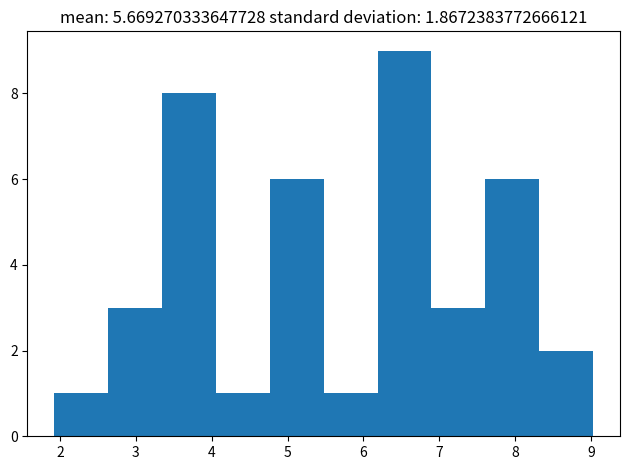

How tall is the bar that spans 4.8 to 5.5 on the x-axis? Neither the bar edges nor the heights are printed on the chart, so give them approximately, as read against the axes.

6